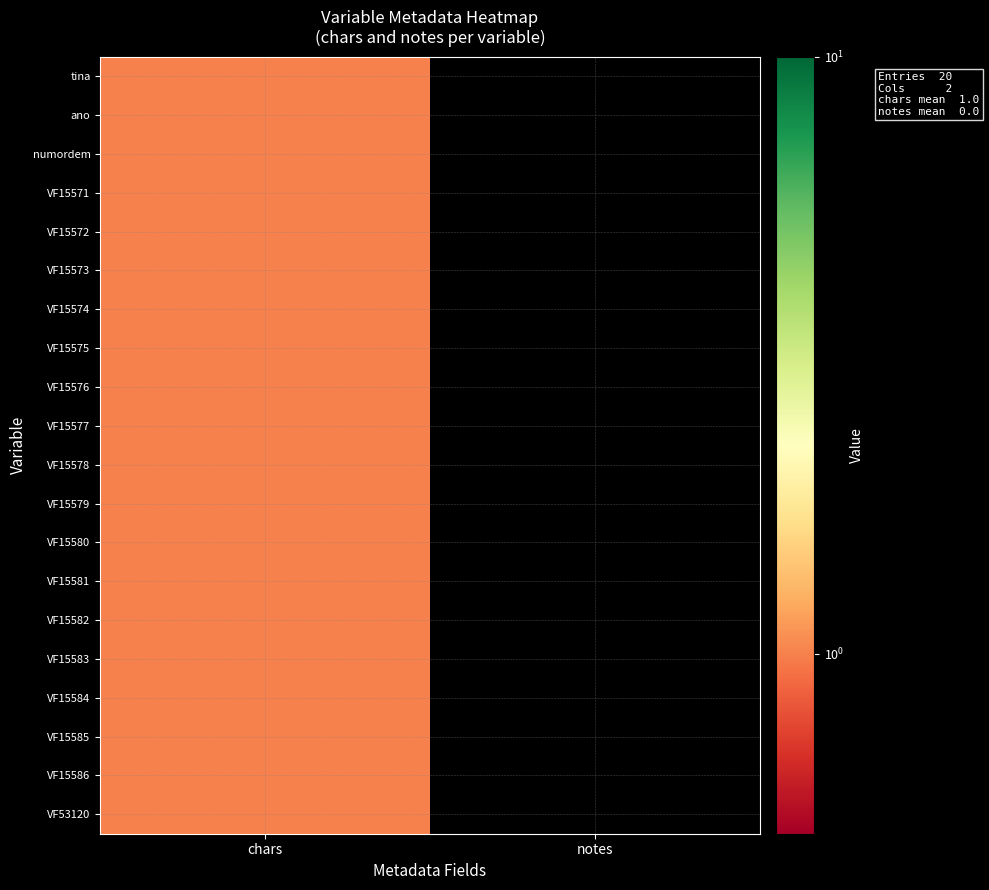

At which category is the sum across all series the highest?

chars